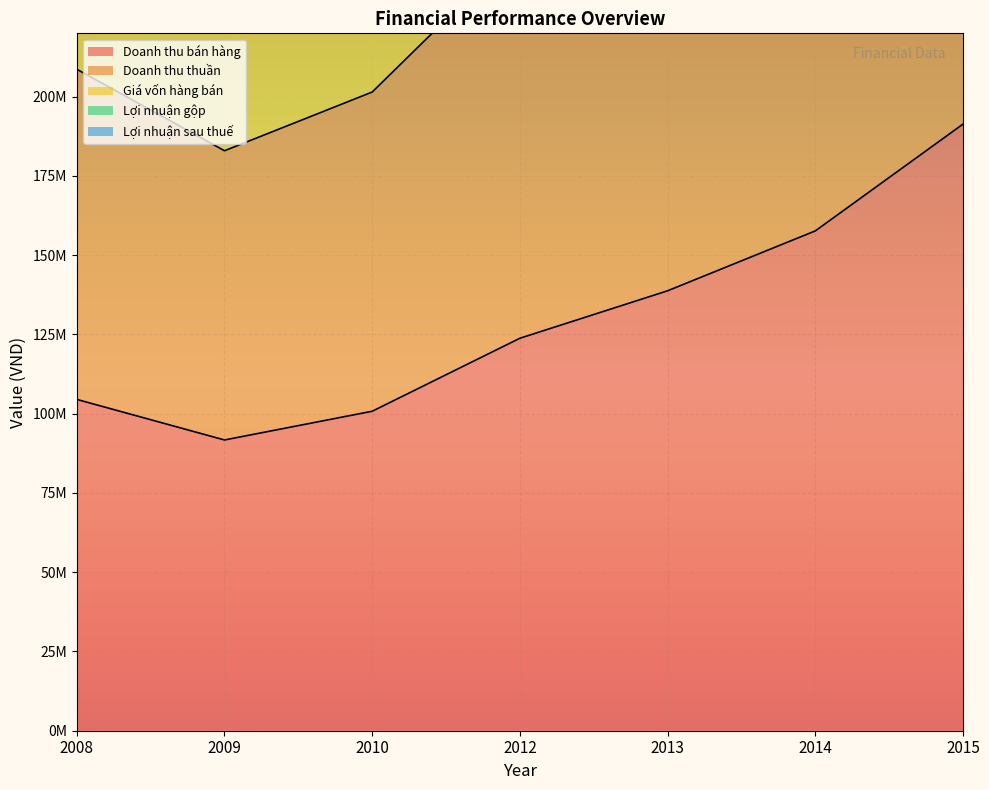

What is the difference between the Doanh thu thuần values at 2014 and 2009?

196768120